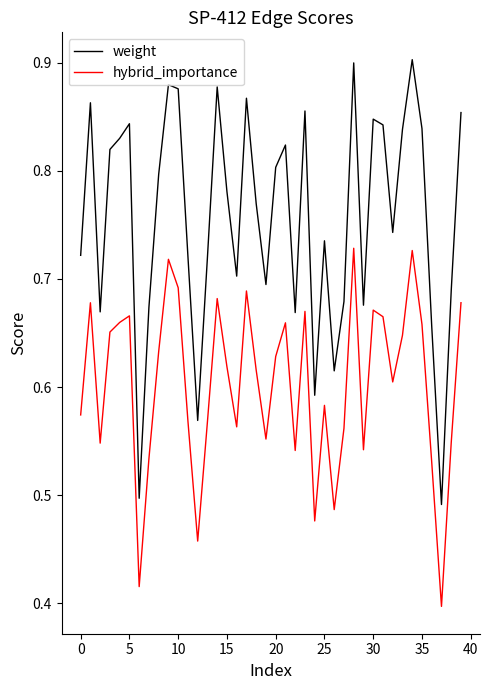

Which series has the largest total across all categories?

weight